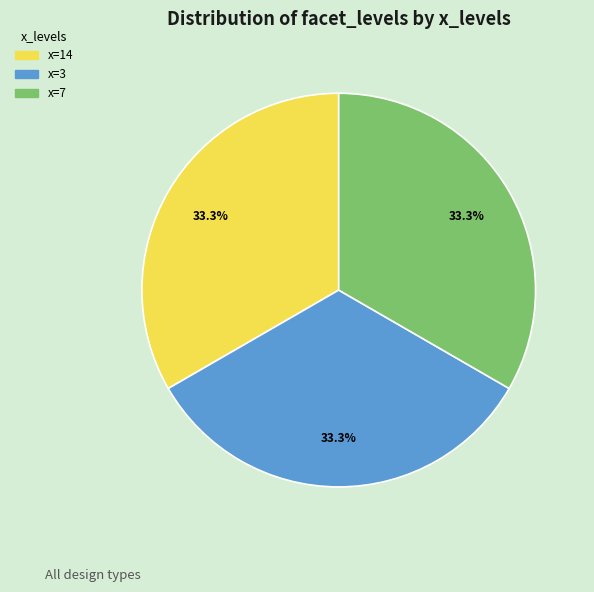

Is there a majority slice in this chart?

No